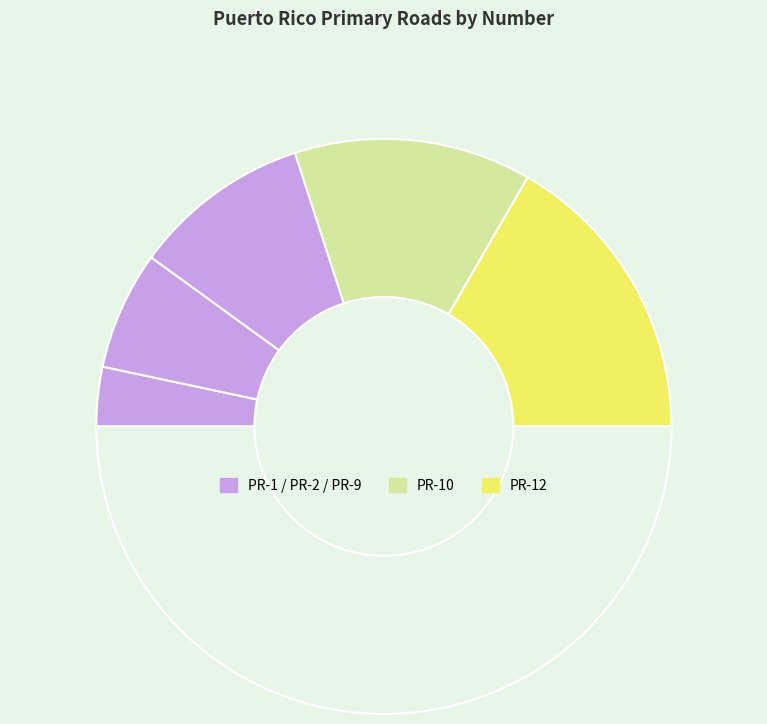

How many slices are in this pie chart?

6